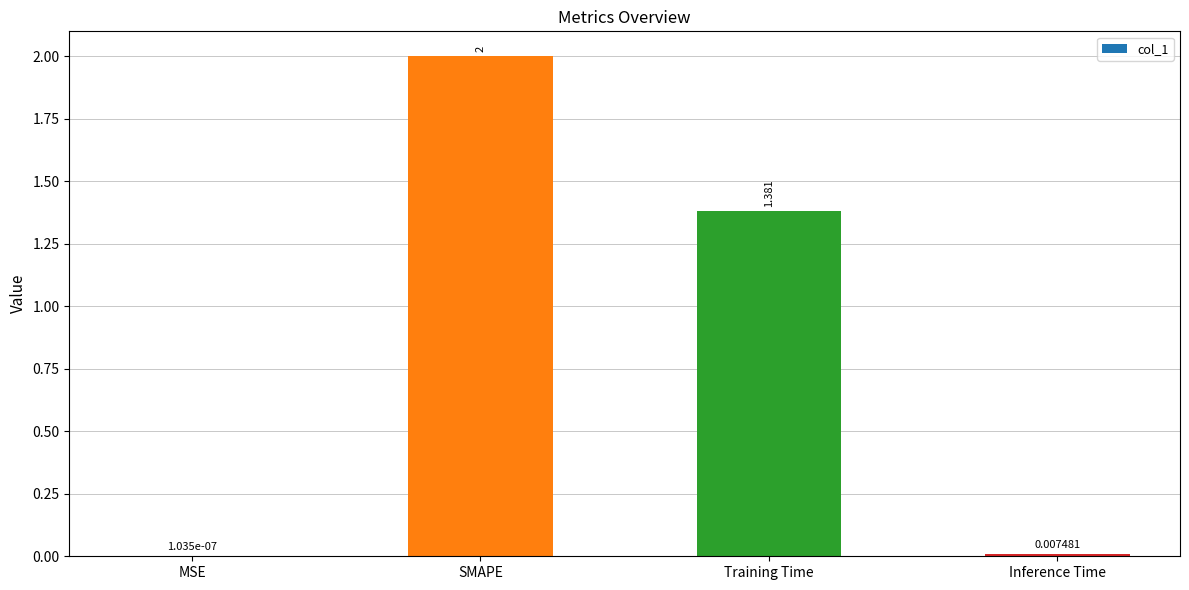

Is it true that the value at SMAPE is 1.2?

False